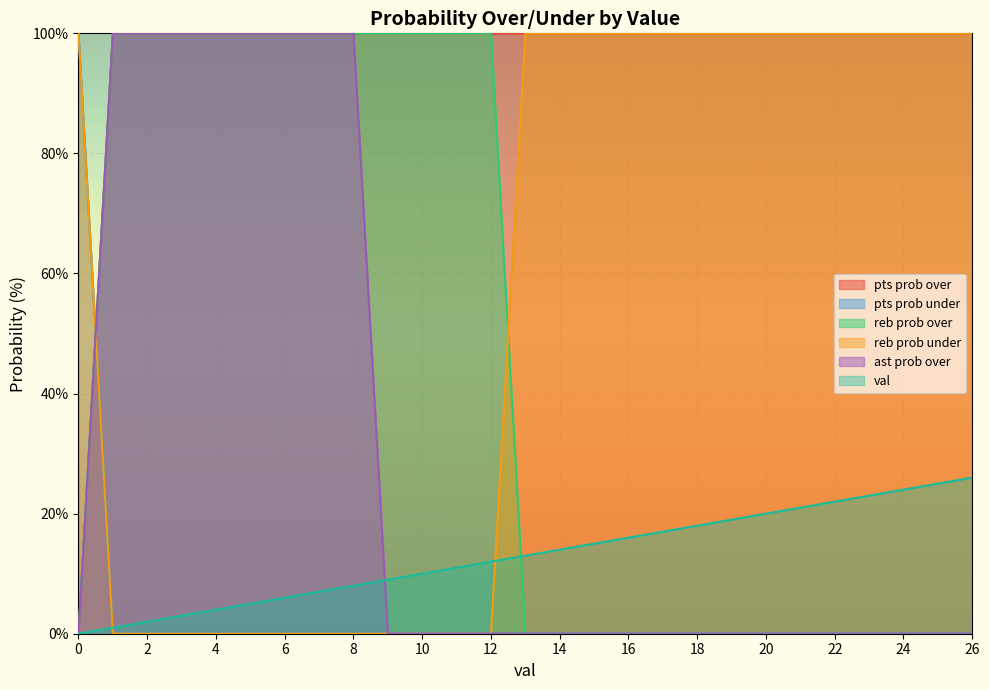

Reading left to right, list all the values displayed in this chart.

pts prob over: 0=0	1=100	2=100	3=100	4=100	5=100	6=100	7=100	8=100	9=100	10=100	11=100	12=100	13=100	14=100	15=100	16=100	17=100	18=100	19=100	20=100	21=100	22=100	23=100	24=100	25=100	26=100
pts prob under: 0=100	1=0	2=0	3=0	4=0	5=0	6=0	7=0	8=0	9=0	10=0	11=0	12=0	13=0	14=0	15=0	16=0	17=0	18=0	19=0	20=0	21=0	22=0	23=0	24=0	25=0	26=0
reb prob over: 0=0	1=100	2=100	3=100	4=100	5=100	6=100	7=100	8=100	9=100	10=100	11=100	12=100	13=0	14=0	15=0	16=0	17=0	18=0	19=0	20=0	21=0	22=0	23=0	24=0	25=0	26=0
reb prob under: 0=100	1=0	2=0	3=0	4=0	5=0	6=0	7=0	8=0	9=0	10=0	11=0	12=0	13=100	14=100	15=100	16=100	17=100	18=100	19=100	20=100	21=100	22=100	23=100	24=100	25=100	26=100
ast prob over: 0=0	1=100	2=100	3=100	4=100	5=100	6=100	7=100	8=100	9=0	10=0	11=0	12=0	13=0	14=0	15=0	16=0	17=0	18=0	19=0	20=0	21=0	22=0	23=0	24=0	25=0	26=0
val: 0=0	1=1	2=2	3=3	4=4	5=5	6=6	7=7	8=8	9=9	10=10	11=11	12=12	13=13	14=14	15=15	16=16	17=17	18=18	19=19	20=20	21=21	22=22	23=23	24=24	25=25	26=26